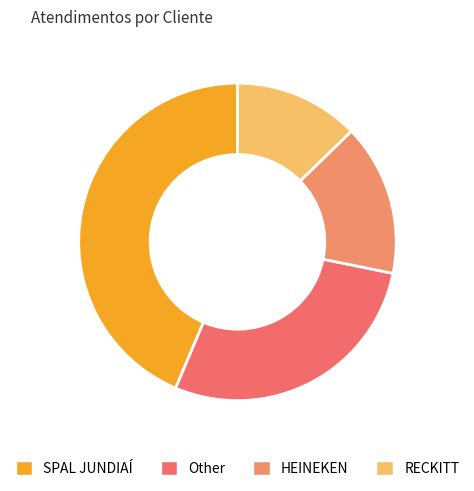

True or false: SPAL JUNDIAÍ accounts for 44% of the total.

True